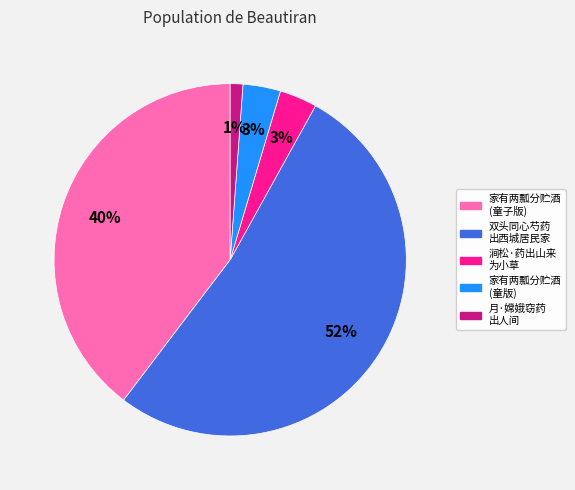

Does any single category account for the majority?

Yes